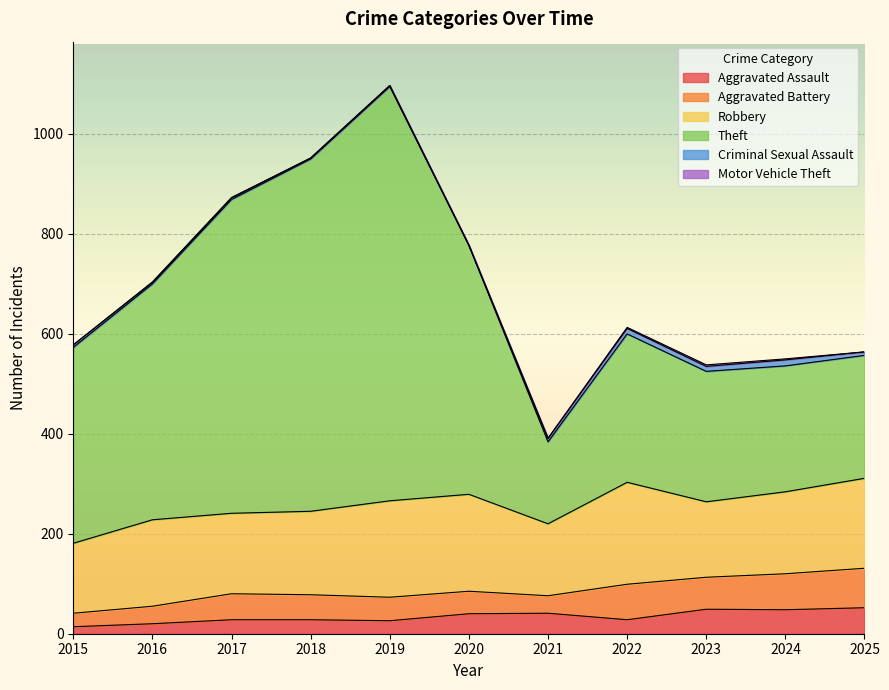

What is the difference between the maximum and minimum values in the Aggravated Battery series?

52